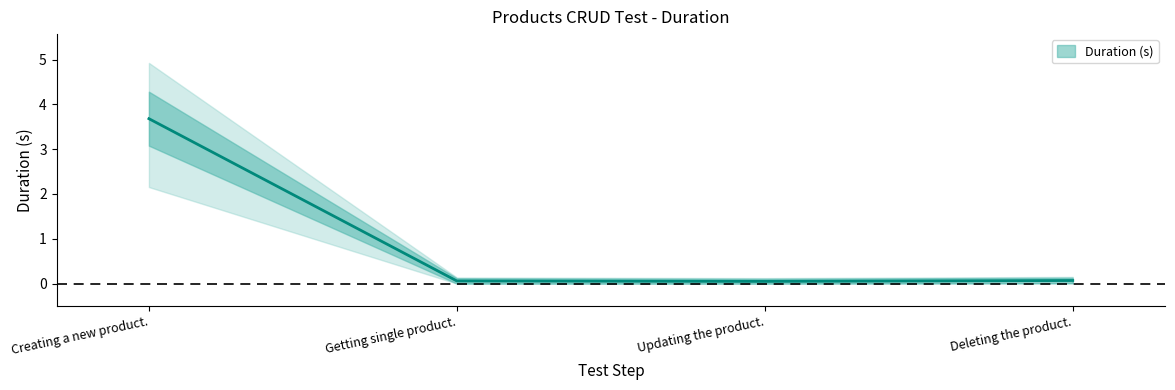

What is the label of the 2nd point from the right?

Updating the product.